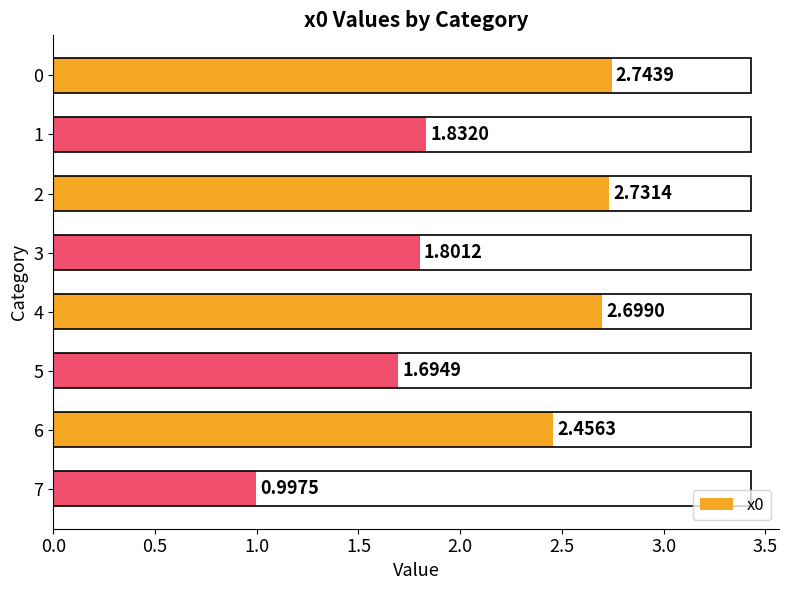

What is the difference between the second highest and second lowest values?

1.0